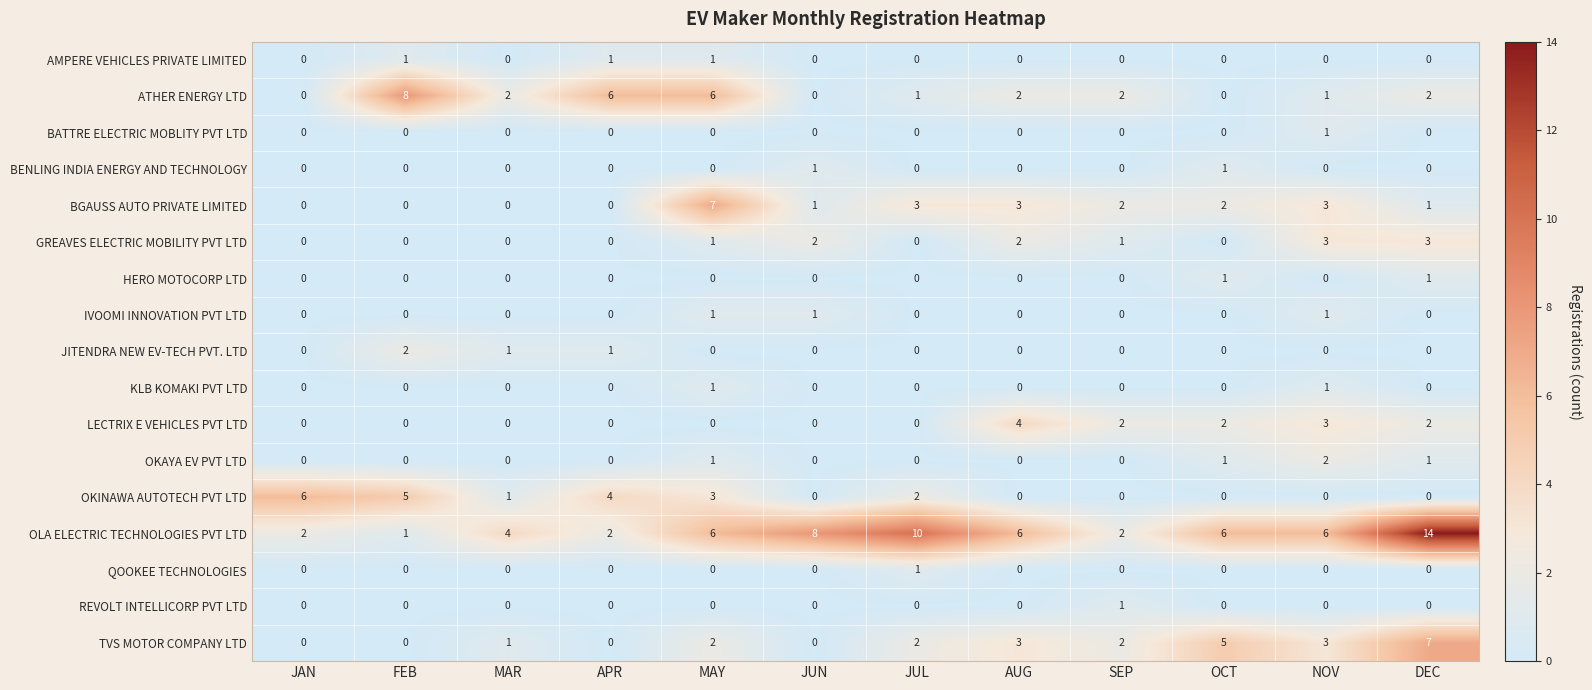

True or false: LECTRIX E VEHICLES PVT LTD has a value of -1 at MAR.

False